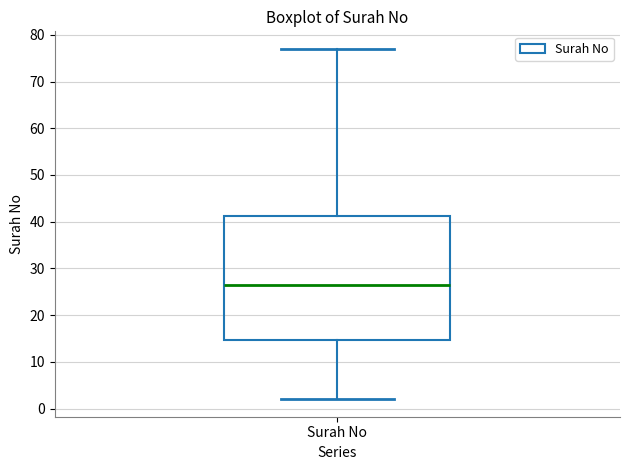

Transcribe this box plot: give where the median line is, the range the box spans, and where the two whiskers end, as read against the y-axis. The values are not printed on the chart, so give them approximately, as read against the axis.

median 27, box 15 to 41, whiskers 2 to 77